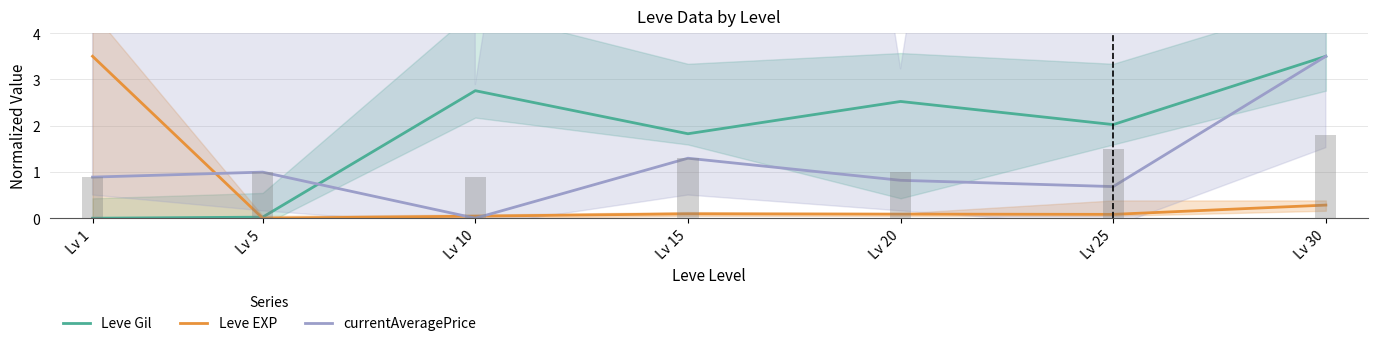

Is the value of currentAveragePrice at Lv 1 greater than the value of Leve Gil at Lv 5?

Yes